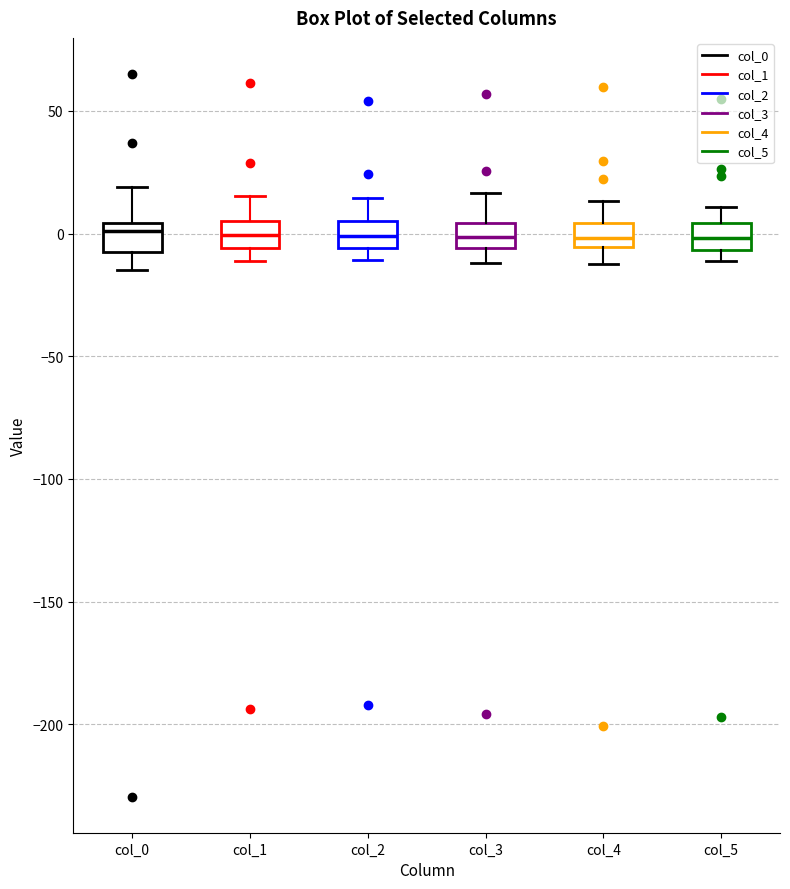

Where does the median line of the box for col_2 sit on the y-axis? The values are not printed on the chart, so give them approximately, as read against the axis.

0